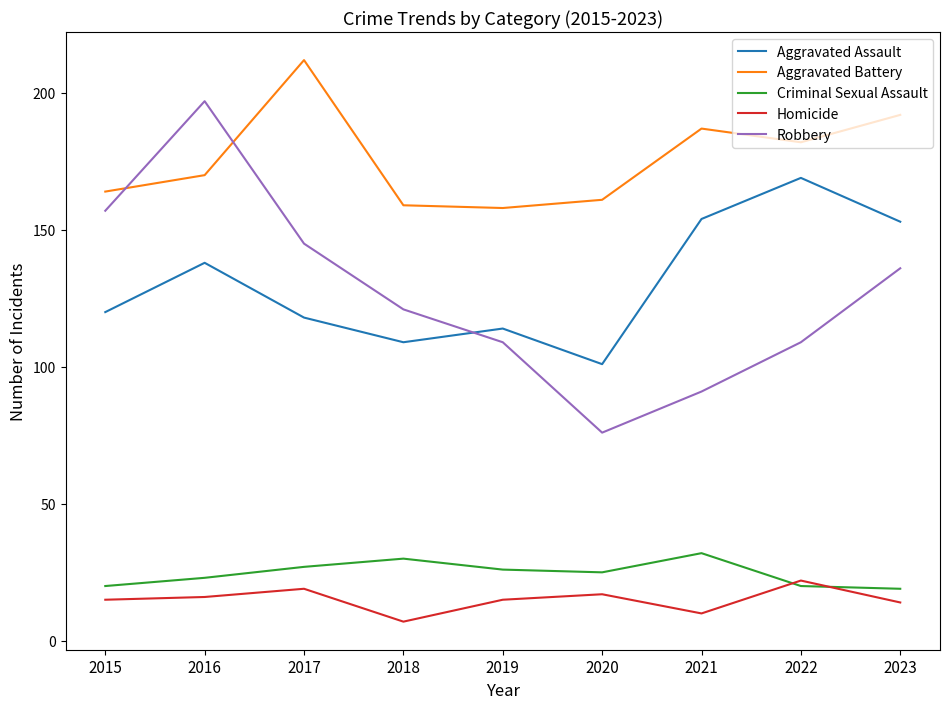

True or false: Homicide has more than 0 interior local peaks.

True